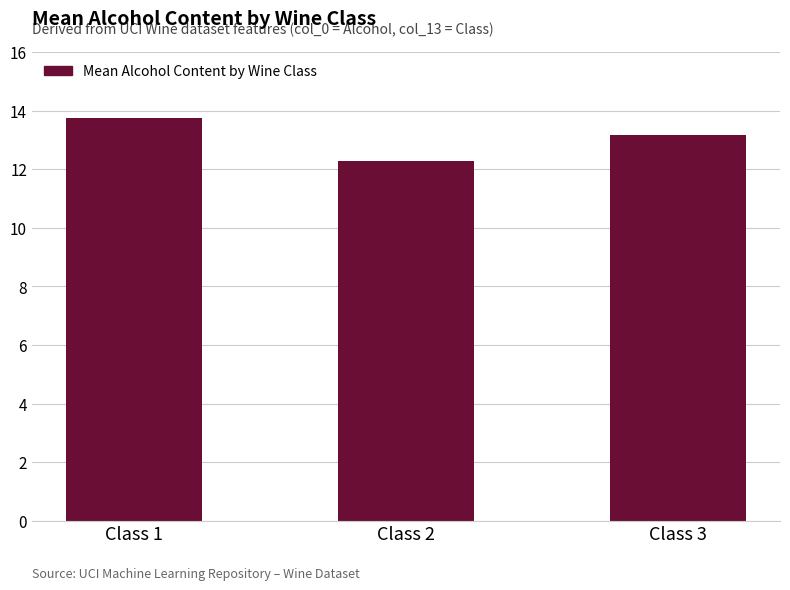

At which label does the data first exceed 13?

Class 1